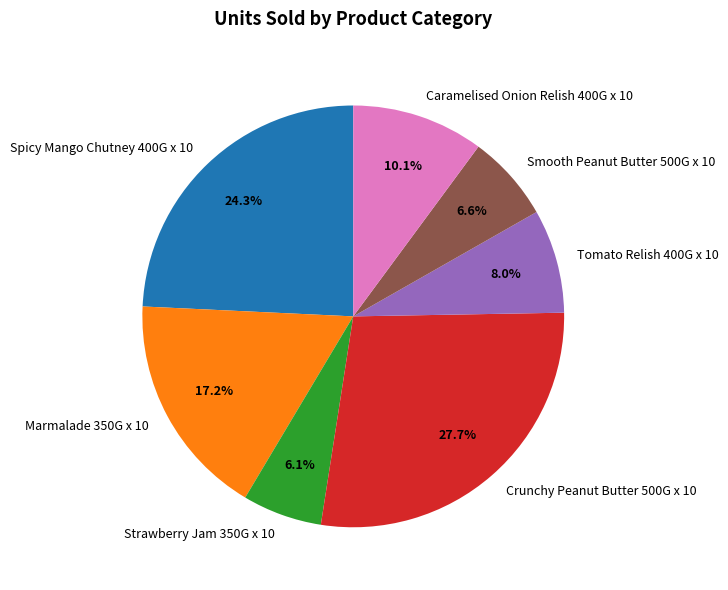

Count the number of slices in the pie.

7